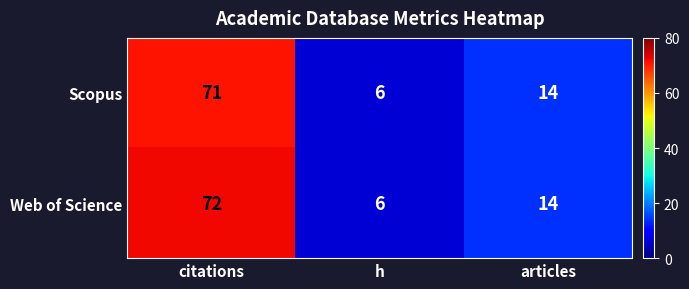

Which series has the widest spread of values?

Web of Science